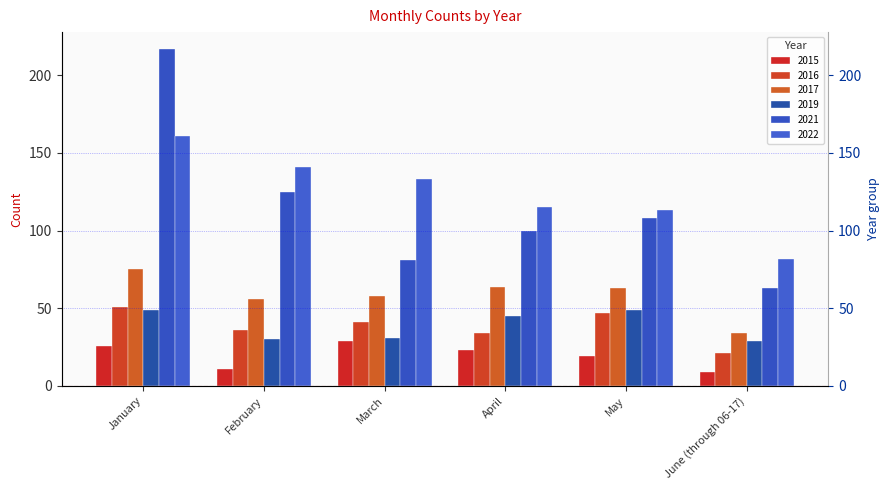

What is the approximate value of 2015 at March, to the nearest 5?

30